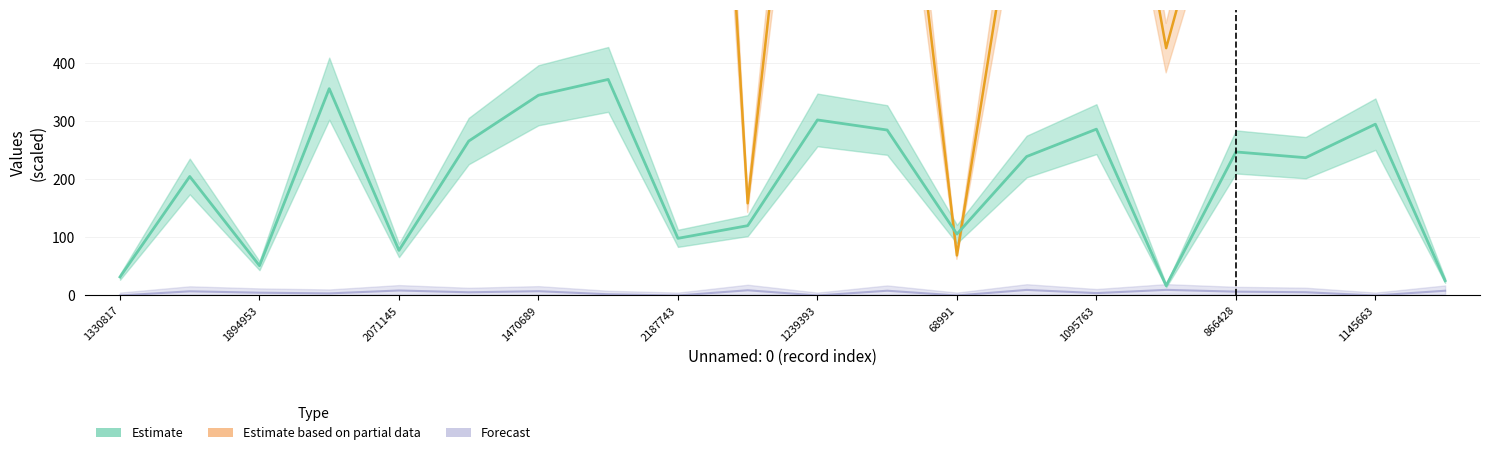

List the series in order of their peak value, lowest first.

Forecast, Estimate, Estimate based on partial data